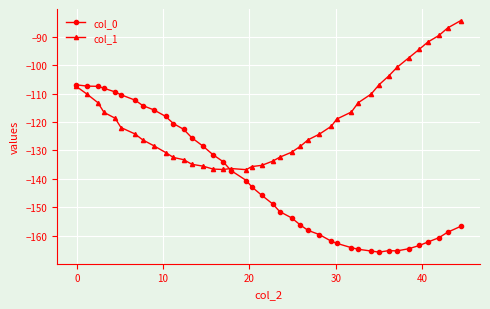

What is the minimum value for col_1?

-136.8